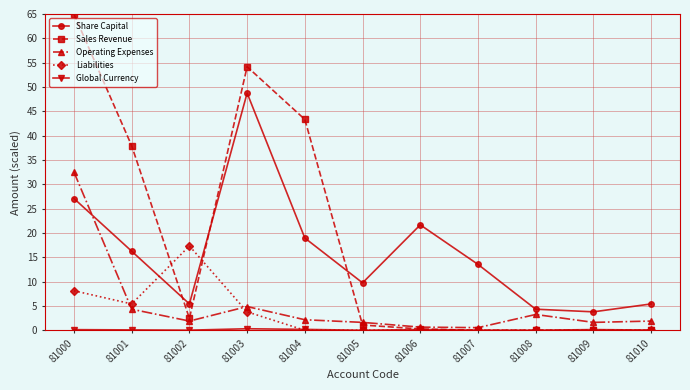

Which series has the largest range (max minus min)?

Sales Revenue